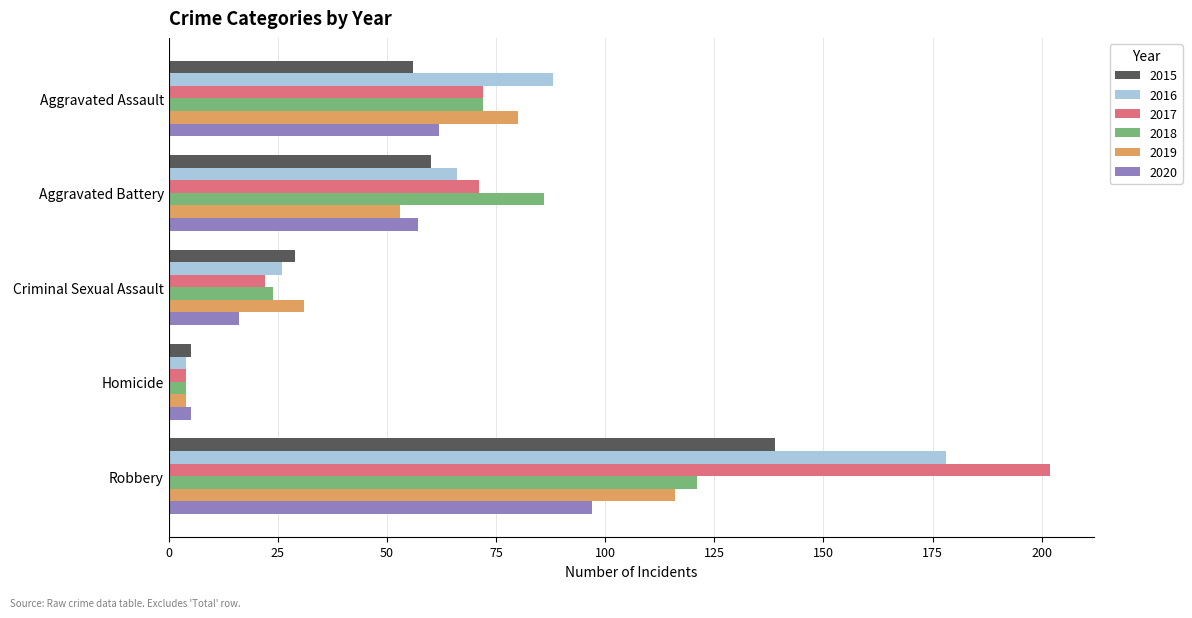

Which category has the lowest value across all series?

Homicide